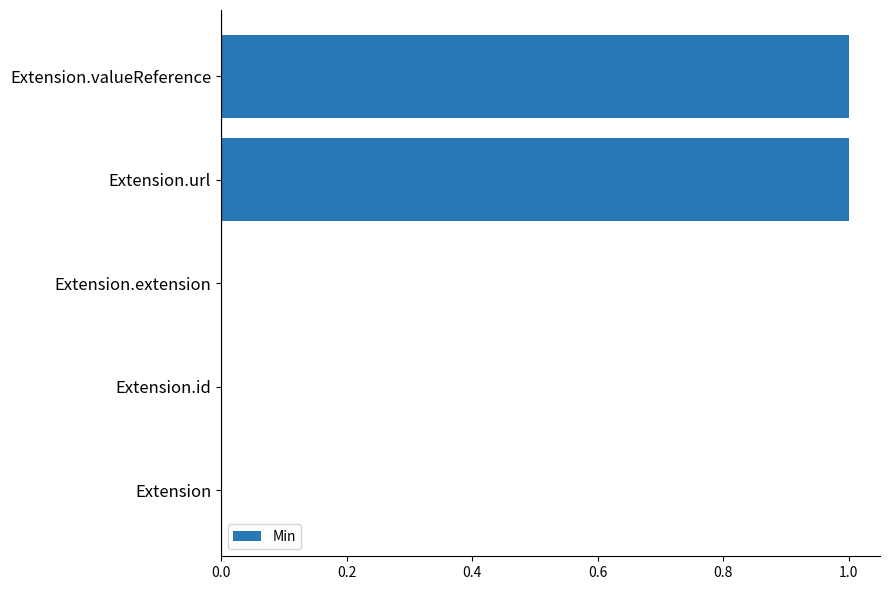

What is the sum of all values?

2